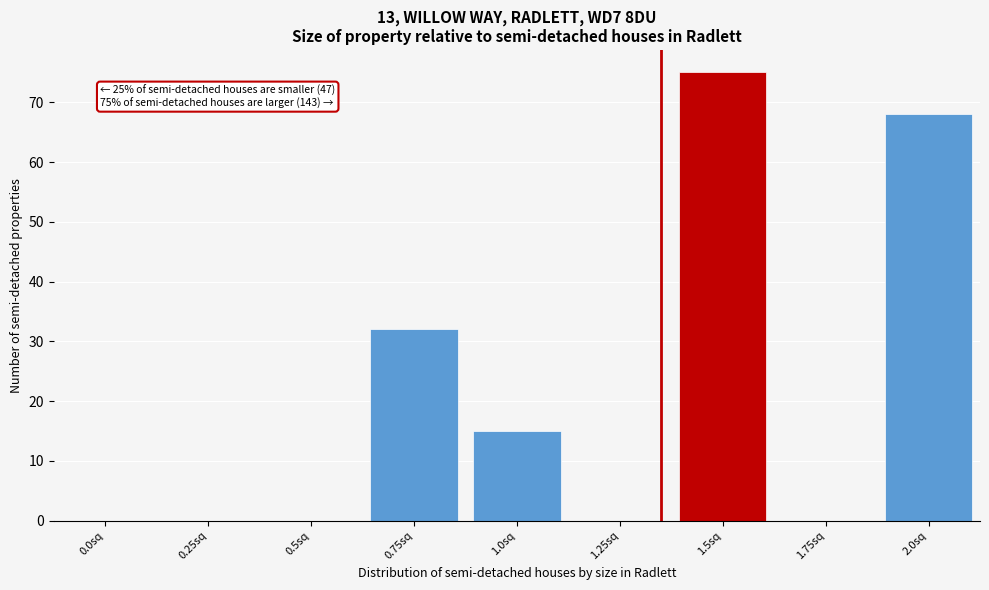

Reading right to left, list all the values displayed in this chart.

2.0sq=68	1.75sq=0	1.5sq=75	1.25sq=0	1.0sq=15	0.75sq=32	0.5sq=0	0.25sq=0	0.0sq=0